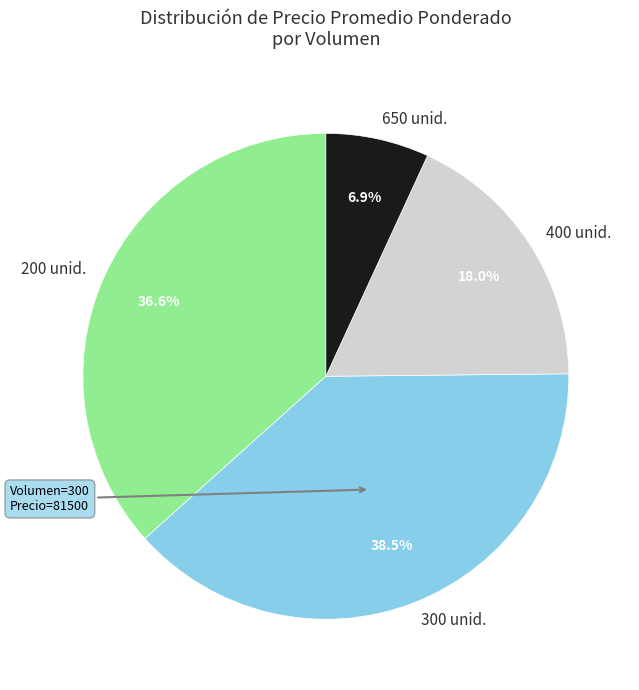

Is there any slice that represents more than half of the pie?

No